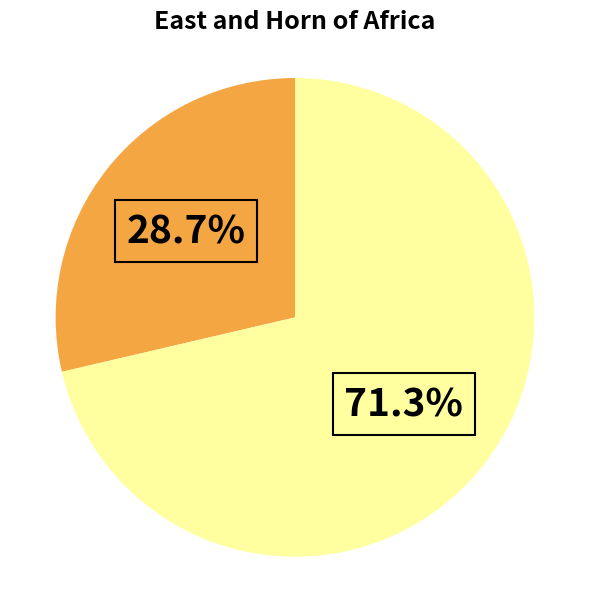

Is there any slice that represents more than half of the pie?

Yes